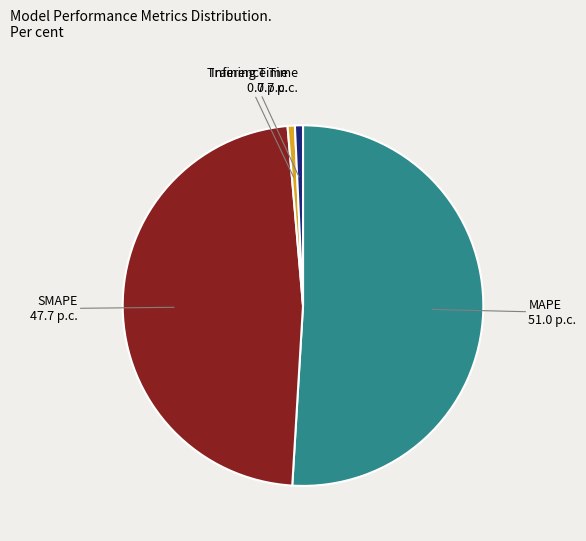

Does any single category account for the majority?

Yes